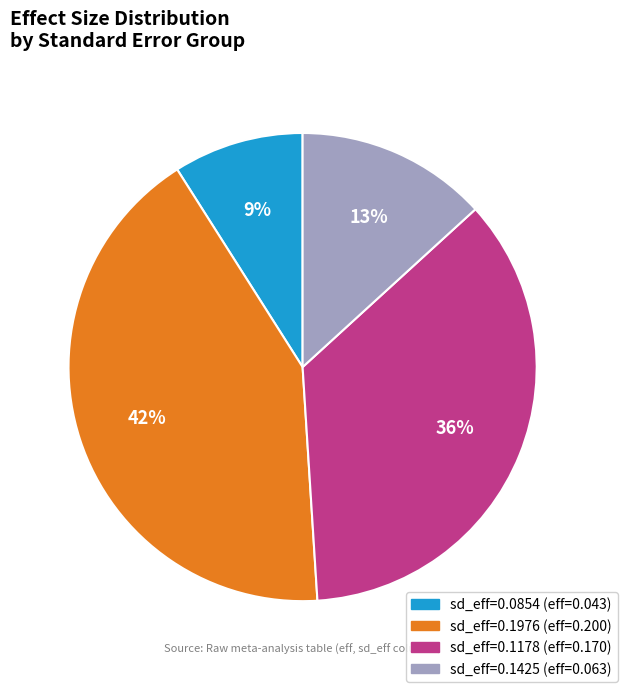

To the nearest percent, what is the average slice percentage?

25%